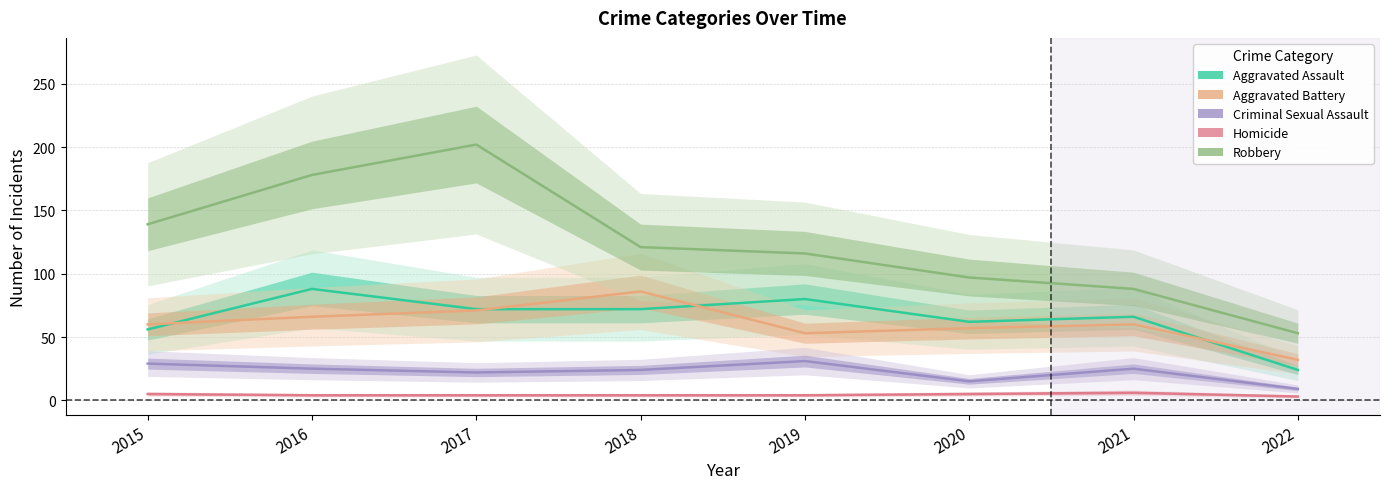

Rank the series at 2018 from highest to lowest value.

Robbery, Aggravated Battery, Aggravated Assault, Criminal Sexual Assault, Homicide